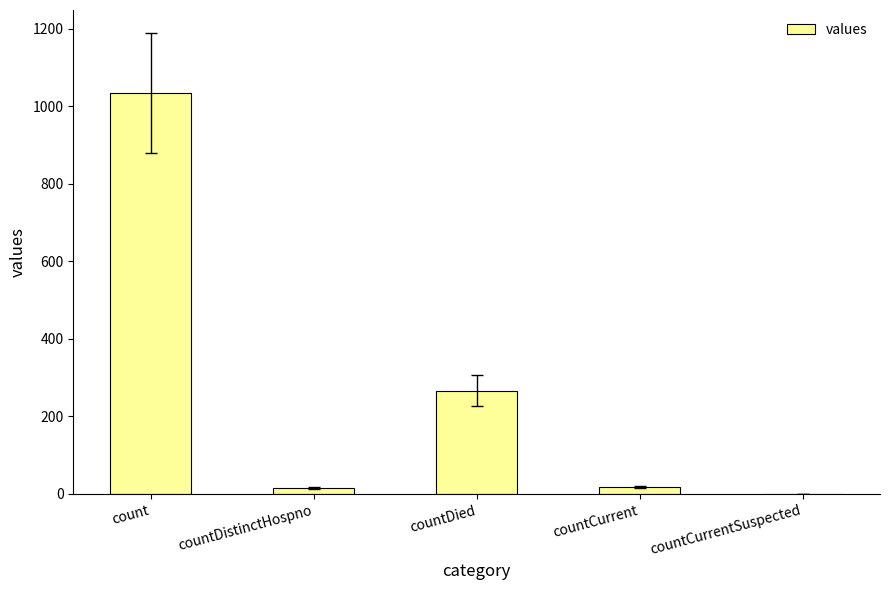

What is the change in value from countDistinctHospno to countCurrentSuspected?

-16